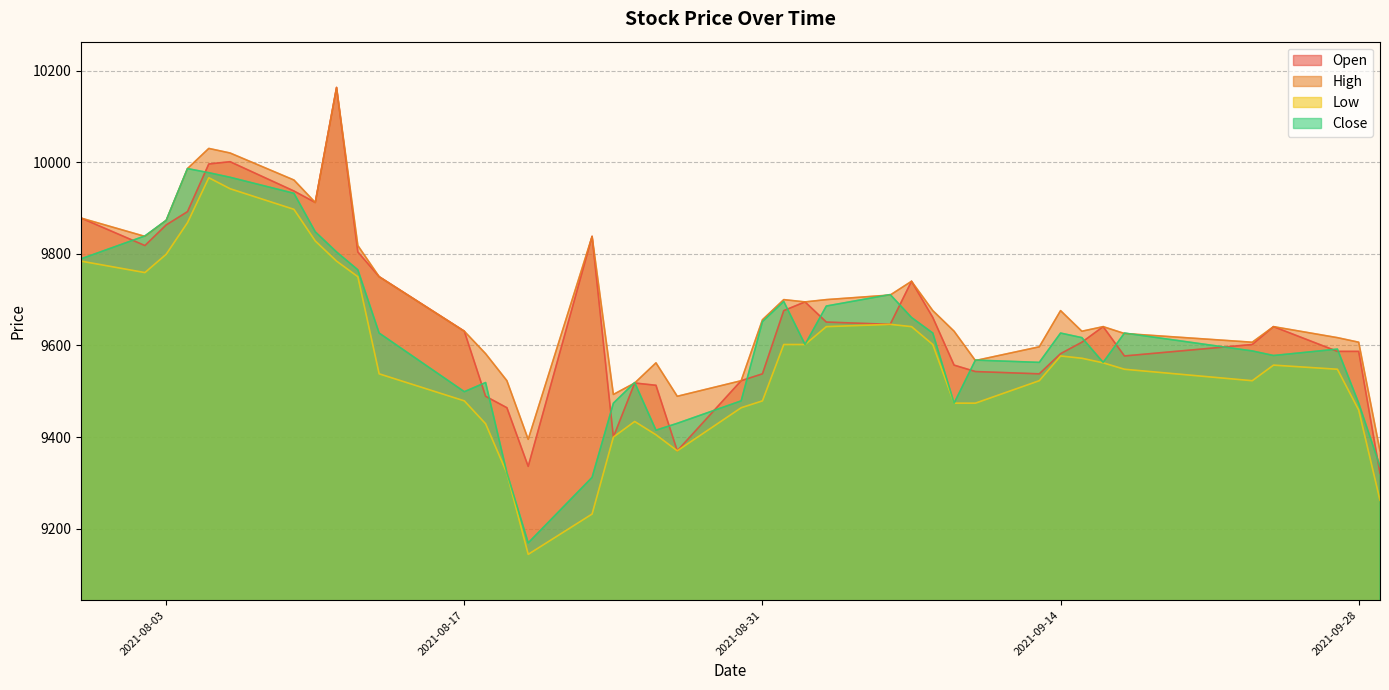

True or false: High has more than 2 interior local peaks.

True